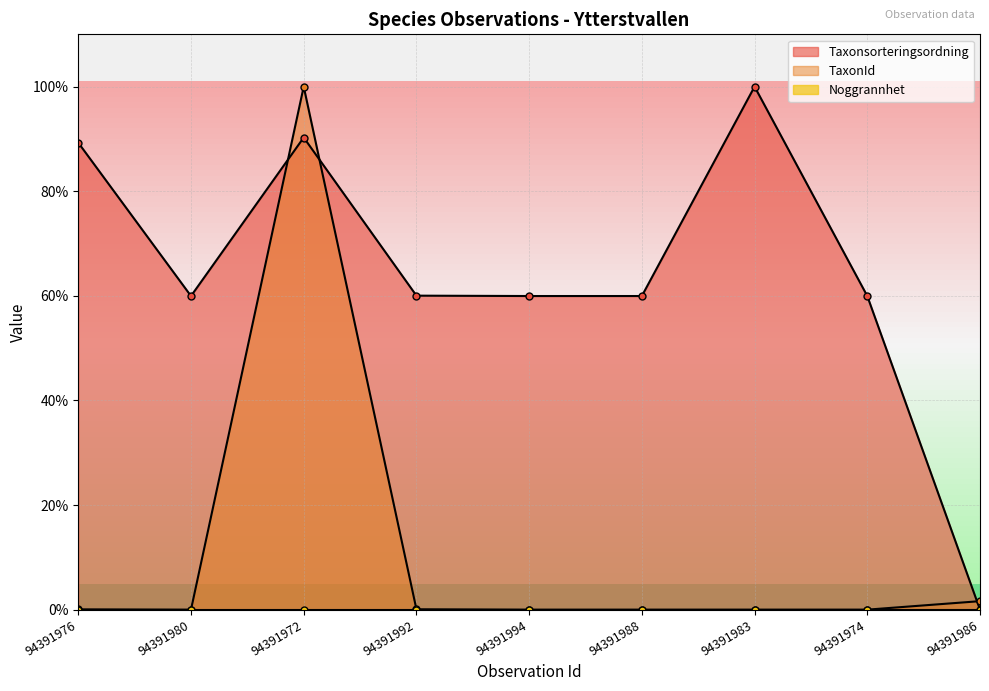

How many data points in Taxonsorteringsordning are less than 59?

1